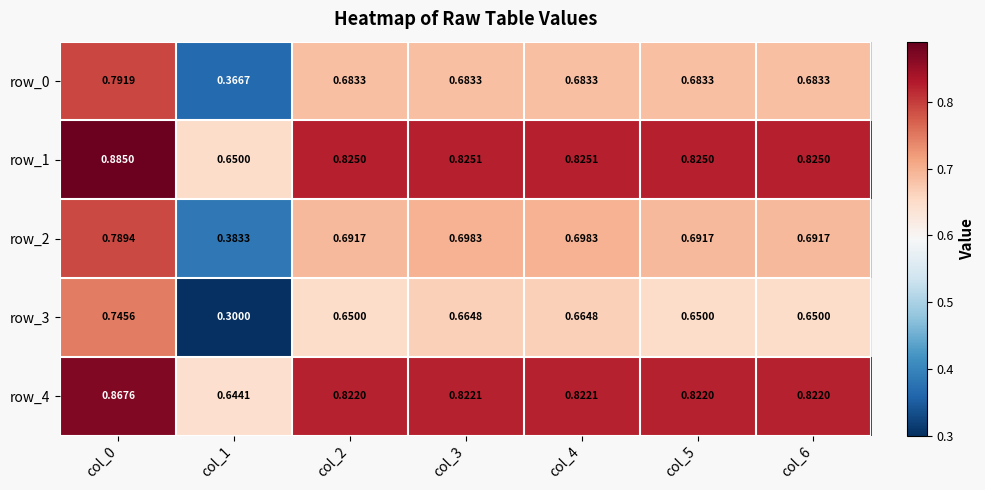

How many series are shown in this chart?

5